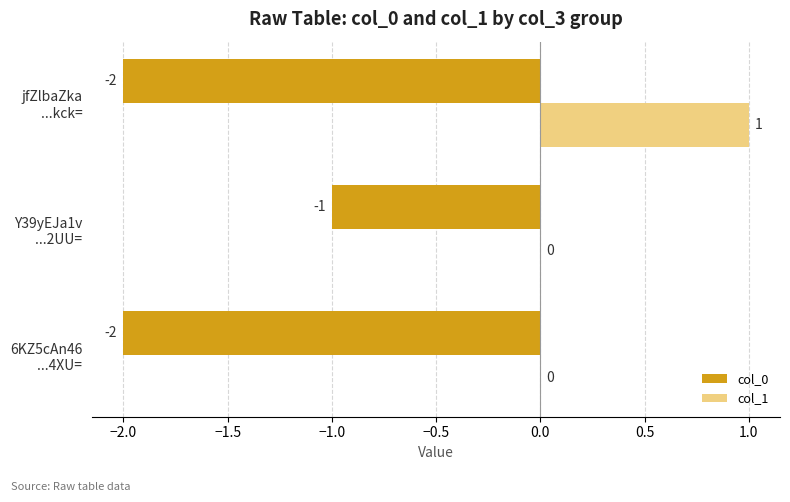

Which series has the largest total across all categories?

col_1